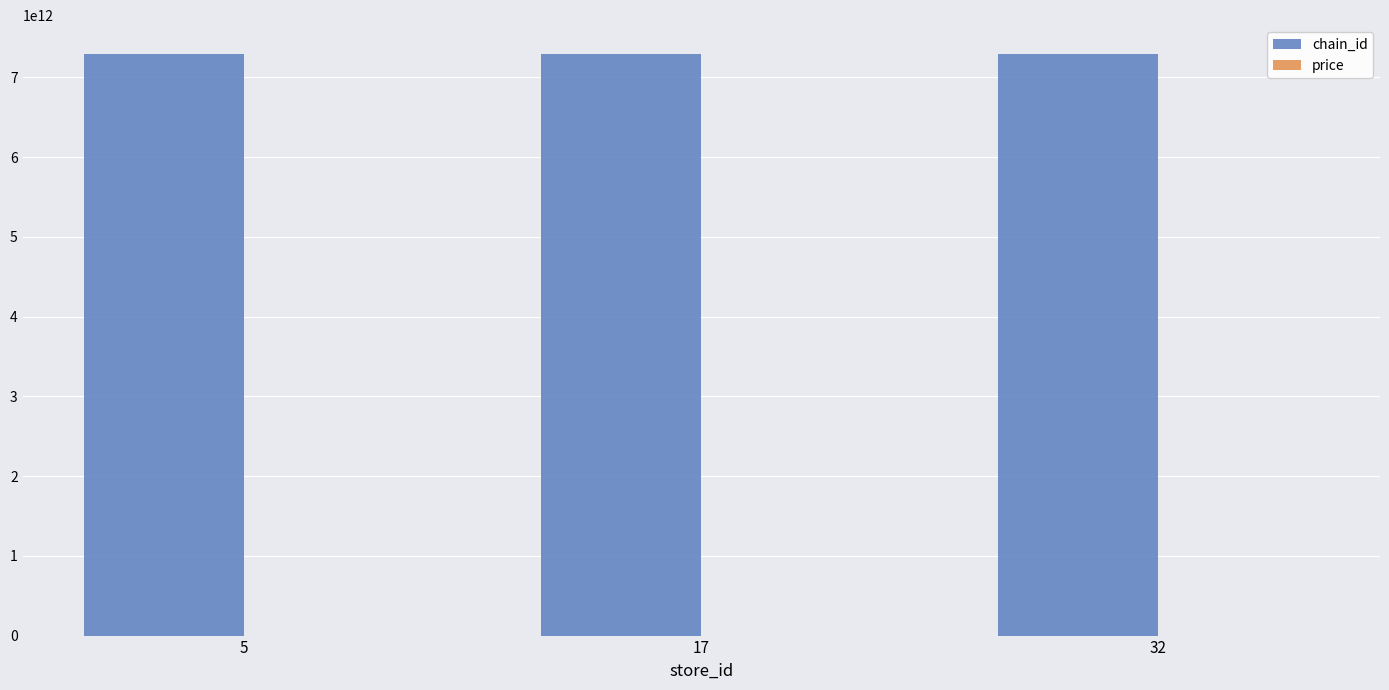

Which series has the largest total across all categories?

chain_id